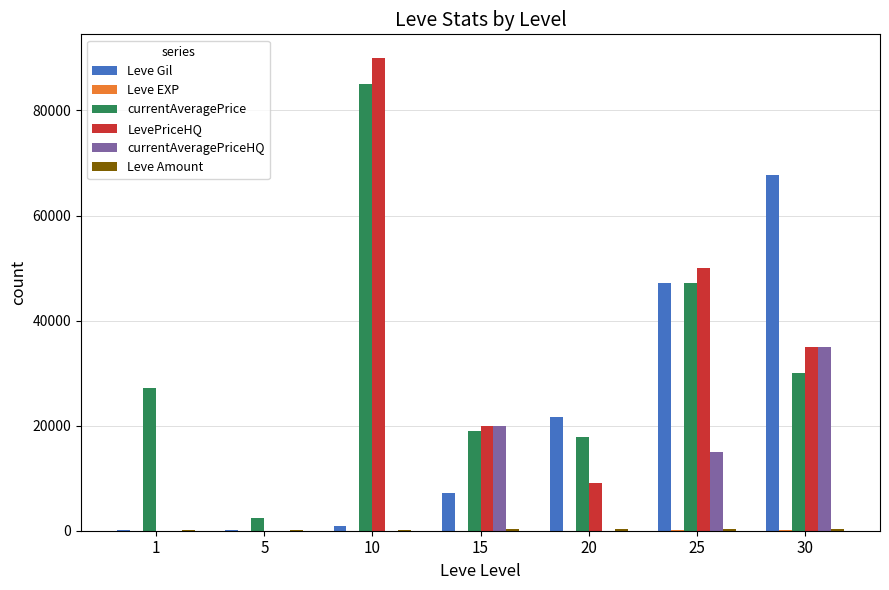

What is the greatest value displayed?

90000